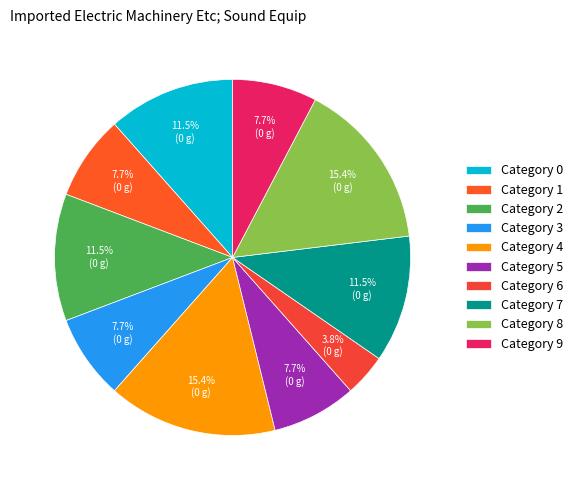

Does any single category account for the majority?

No